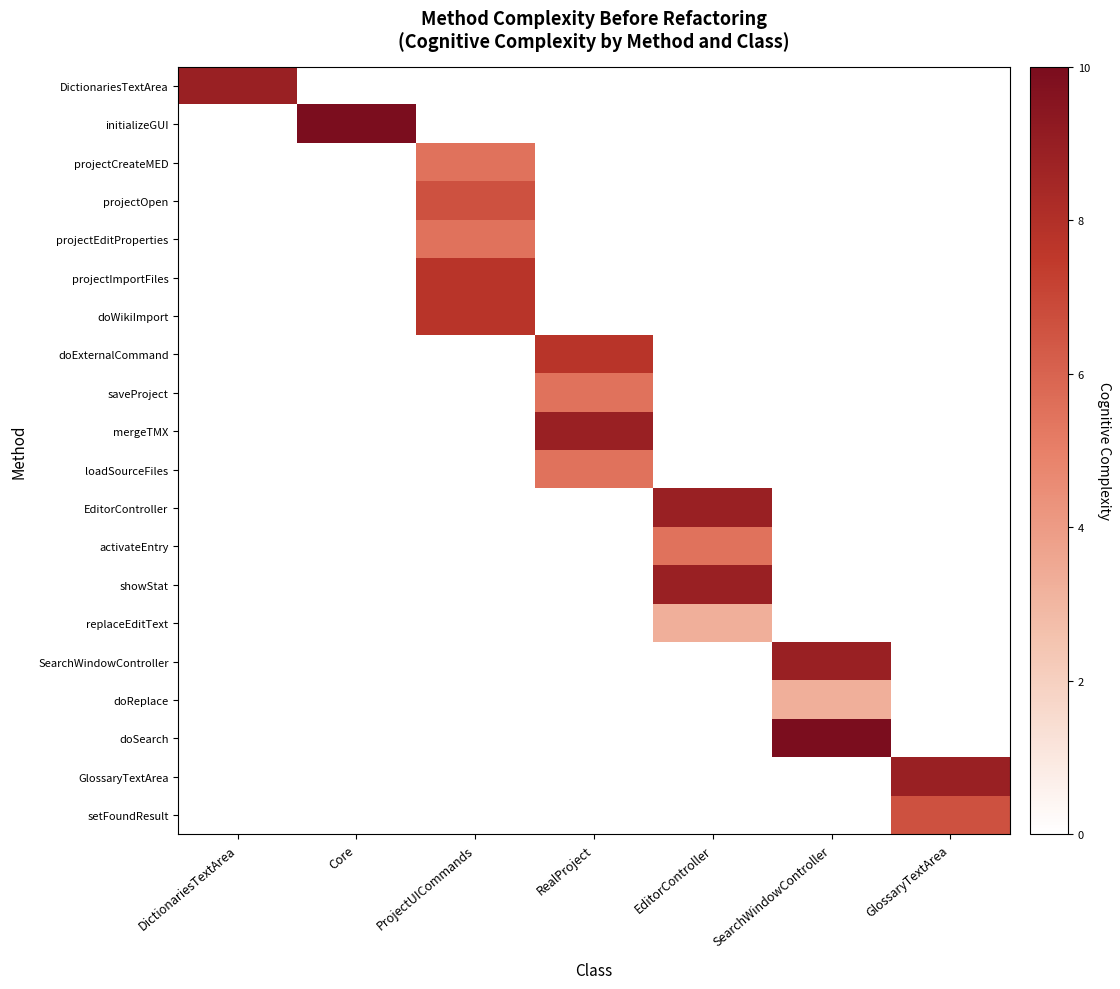

Between EditorController and SearchWindowController, which is larger?

EditorController